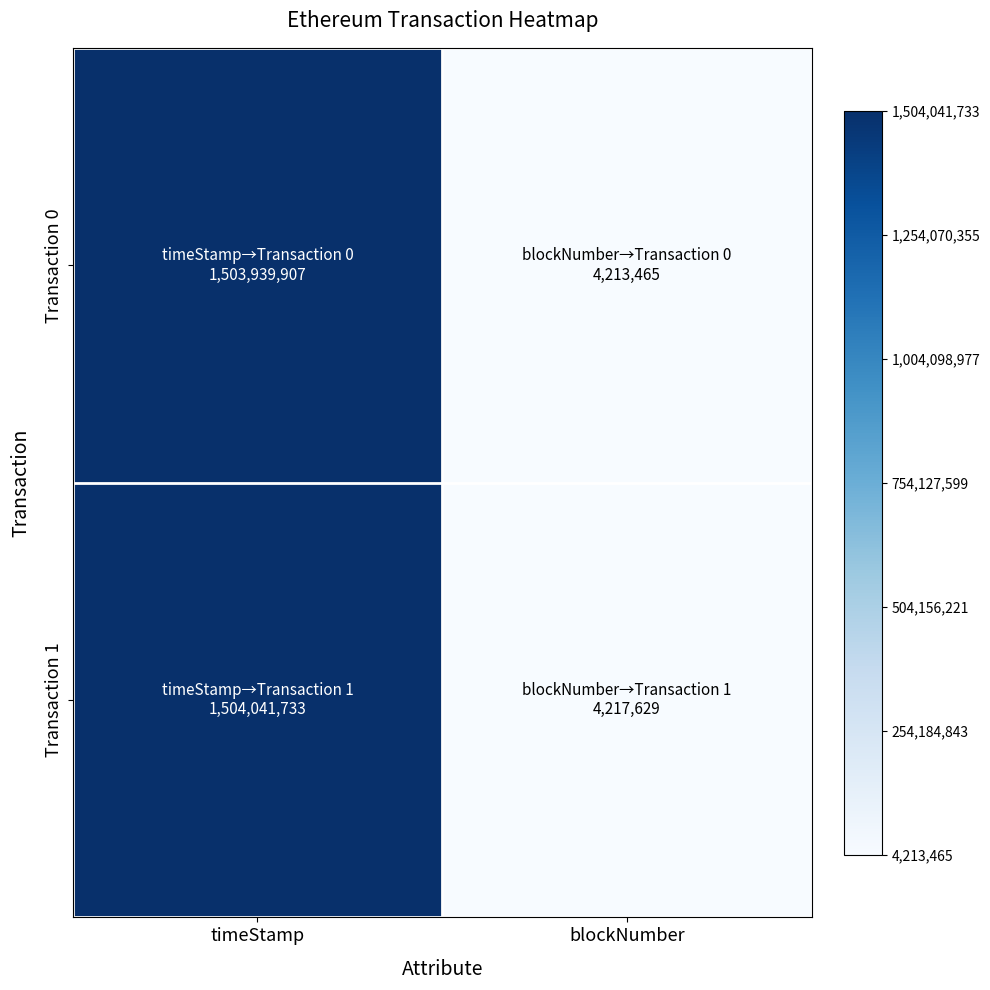

Which has a higher value, timeStamp or blockNumber?

timeStamp